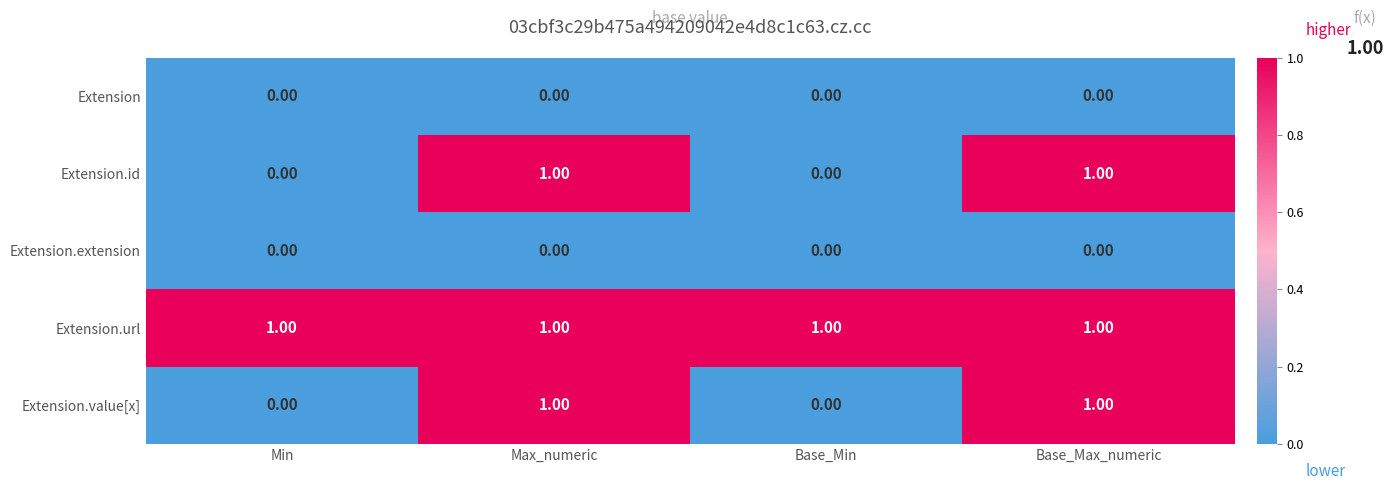

Which series has the largest total across all categories?

Extension.url